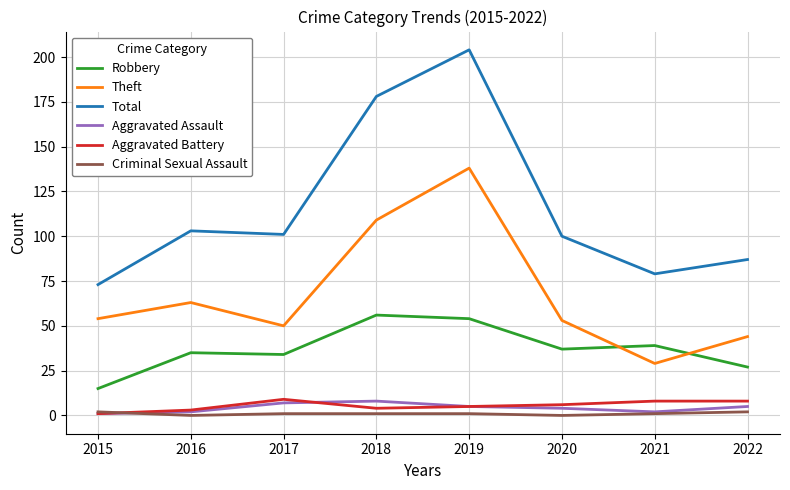

What is the average value of the Aggravated Assault series?

4